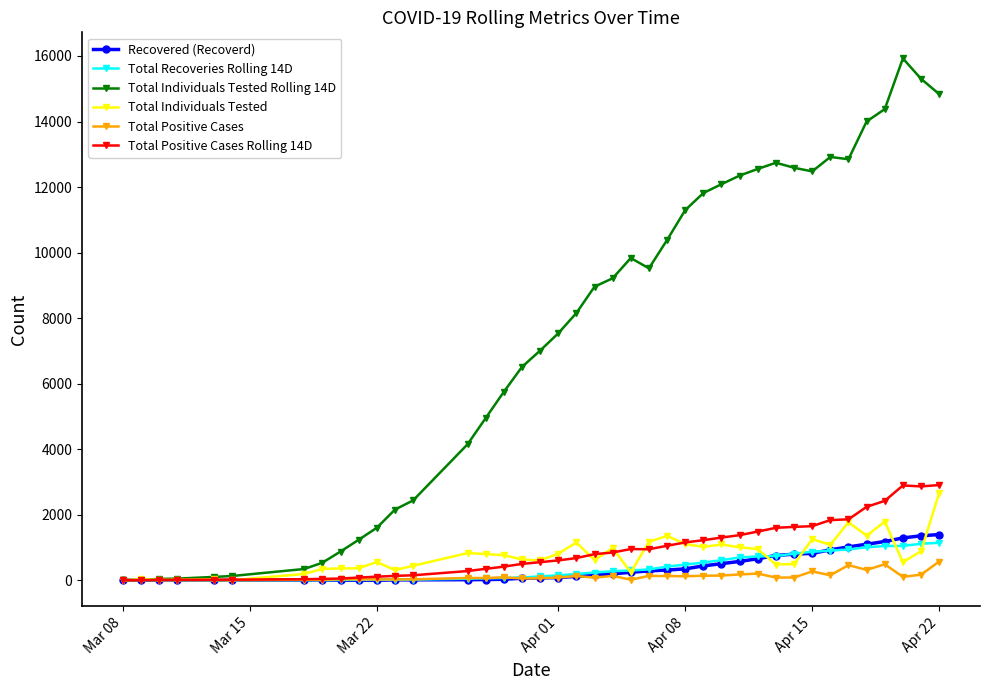

Which series has the largest total across all categories?

Total Individuals Tested Rolling 14D